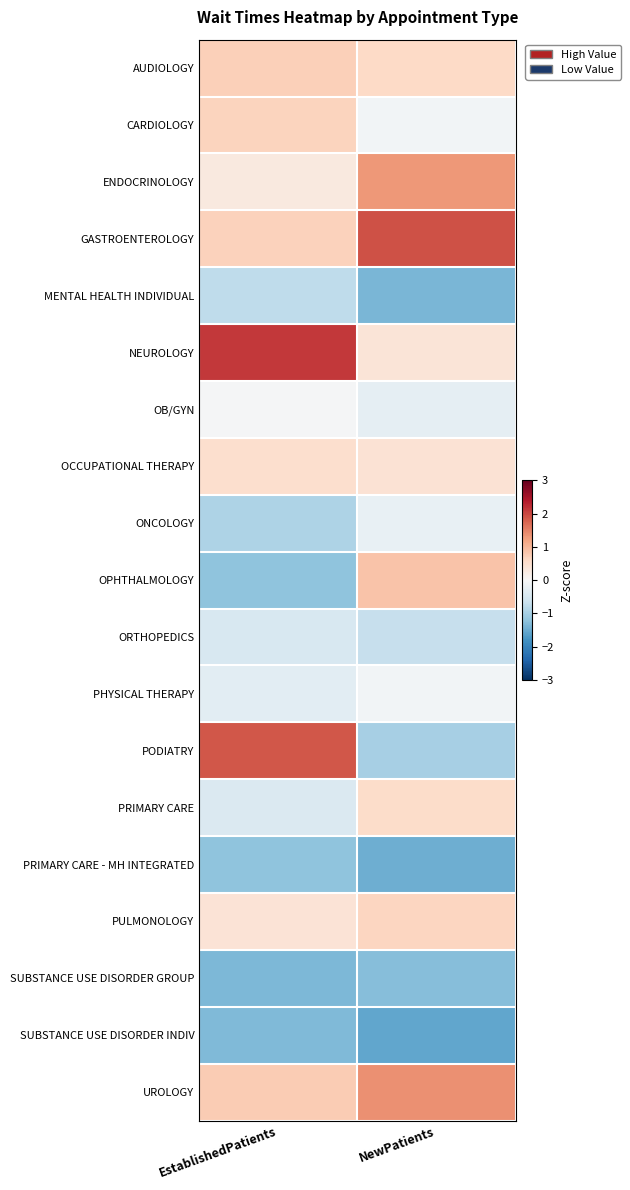

Which series has the largest total across all categories?

GASTROENTEROLOGY